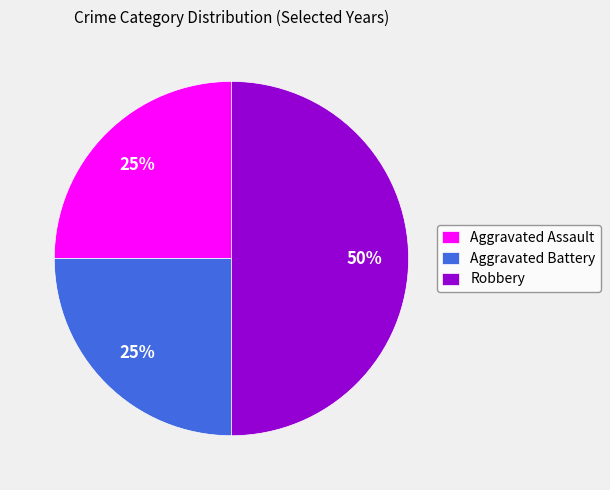

The Aggravated Battery slice represents 19% of the pie. True or false?

False